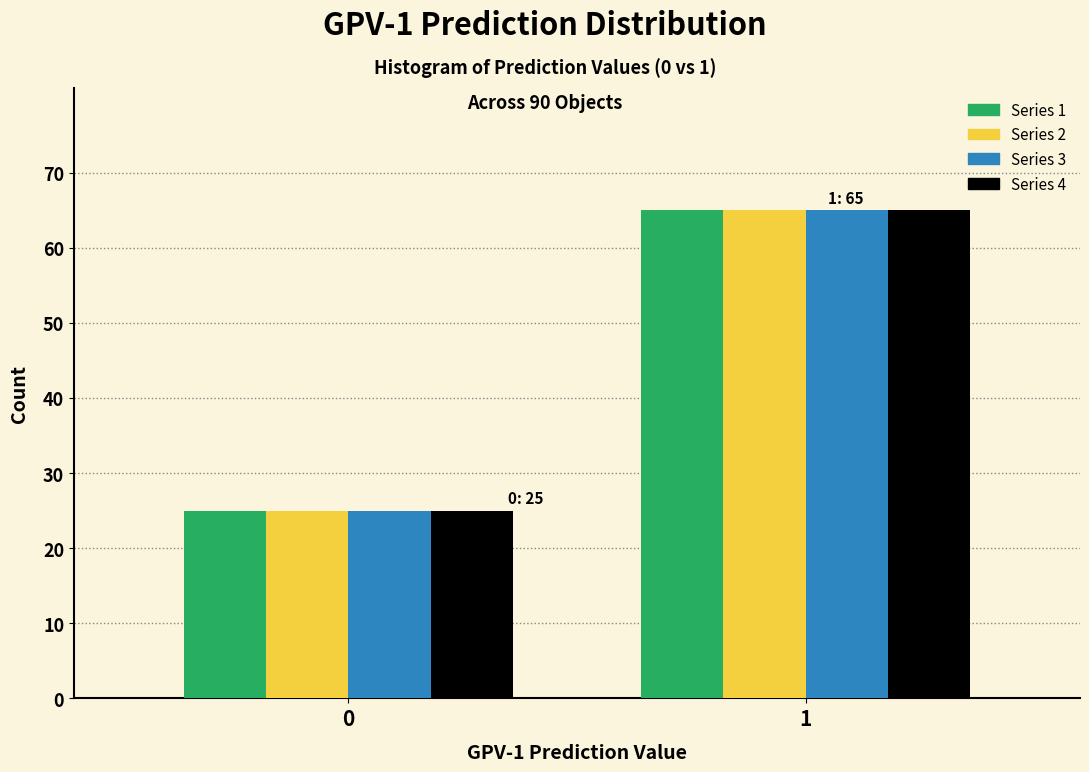

Reading left to right, list all the values displayed in this chart.

Series 1: 25	65
Series 2: 25	65
Series 3: 25	65
Series 4: 25	65